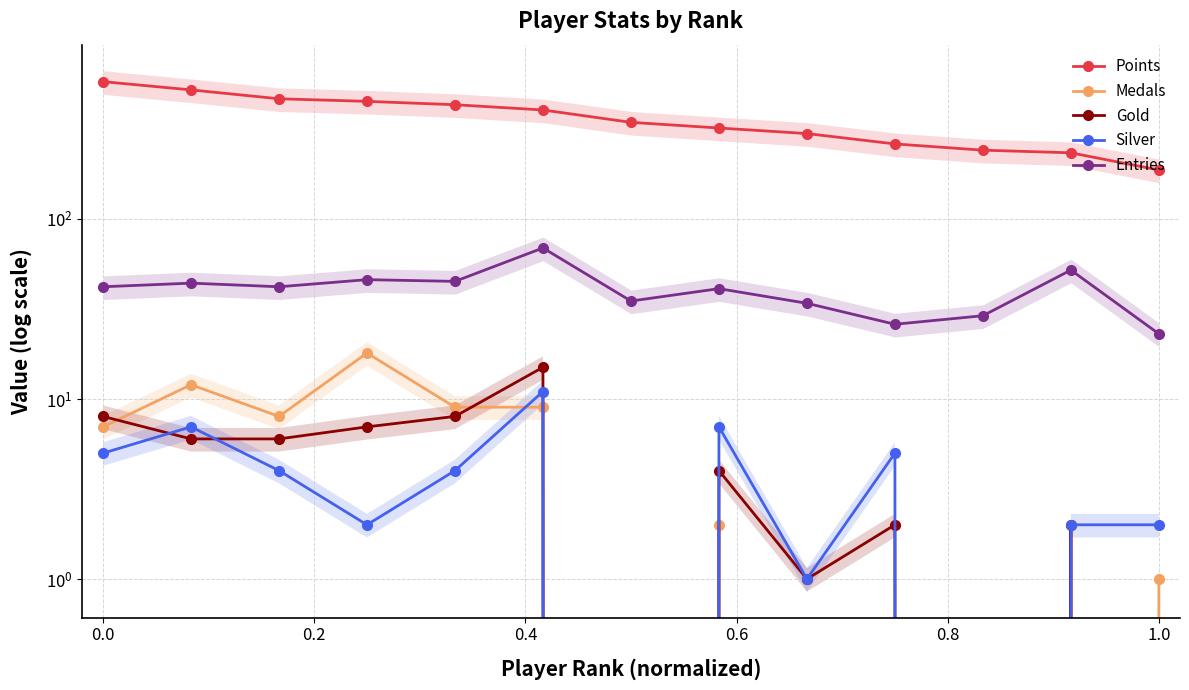

How many data points in Points are above 344?

6